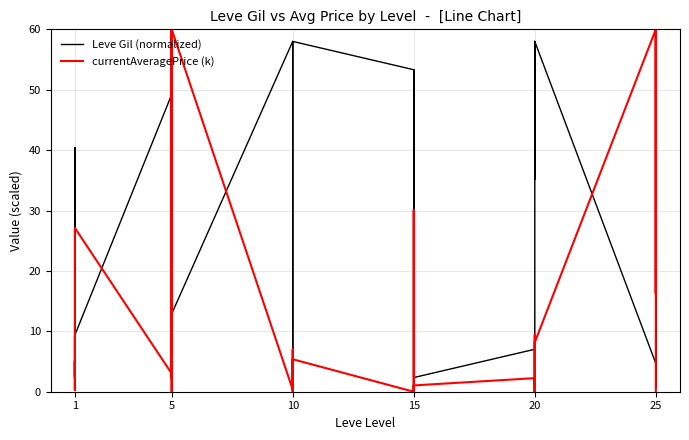

True or false: currentAveragePrice (k) has more than 1 interior local peaks.

True